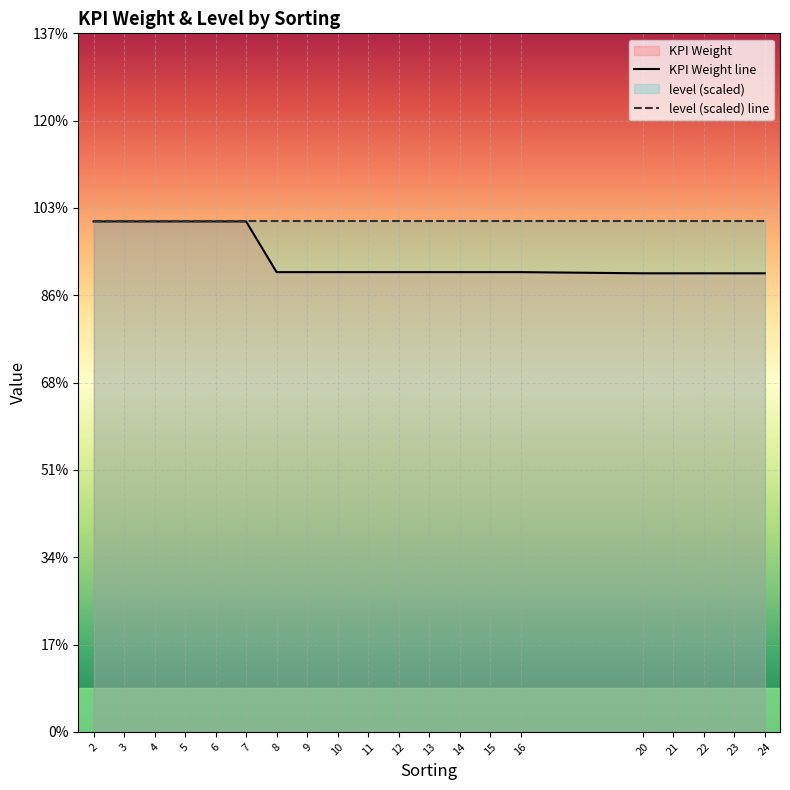

The value at 16 is 0.0. True or false?

True